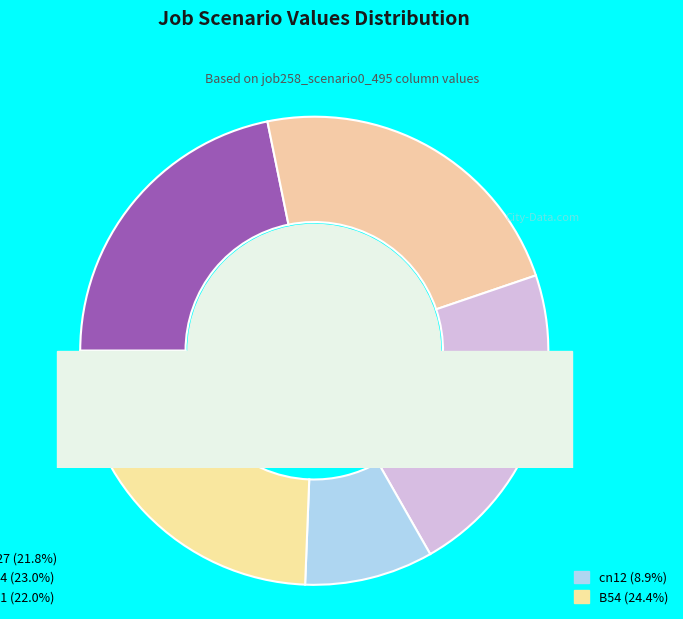

How many segments does this pie chart have?

5